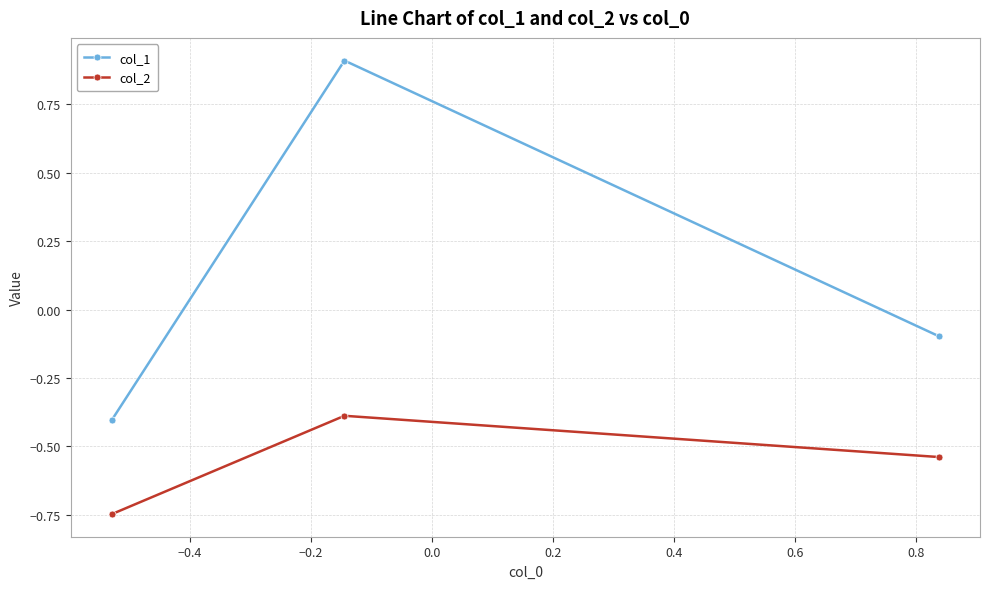

Which series has the widest spread of values?

col_1